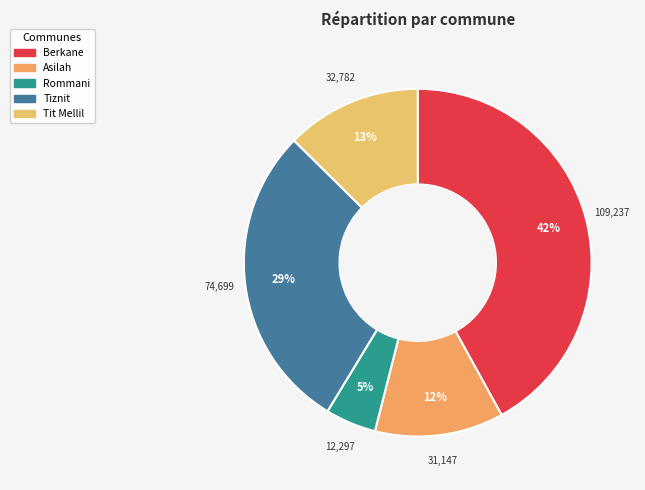

The Tit Mellil slice represents 7% of the pie. True or false?

False